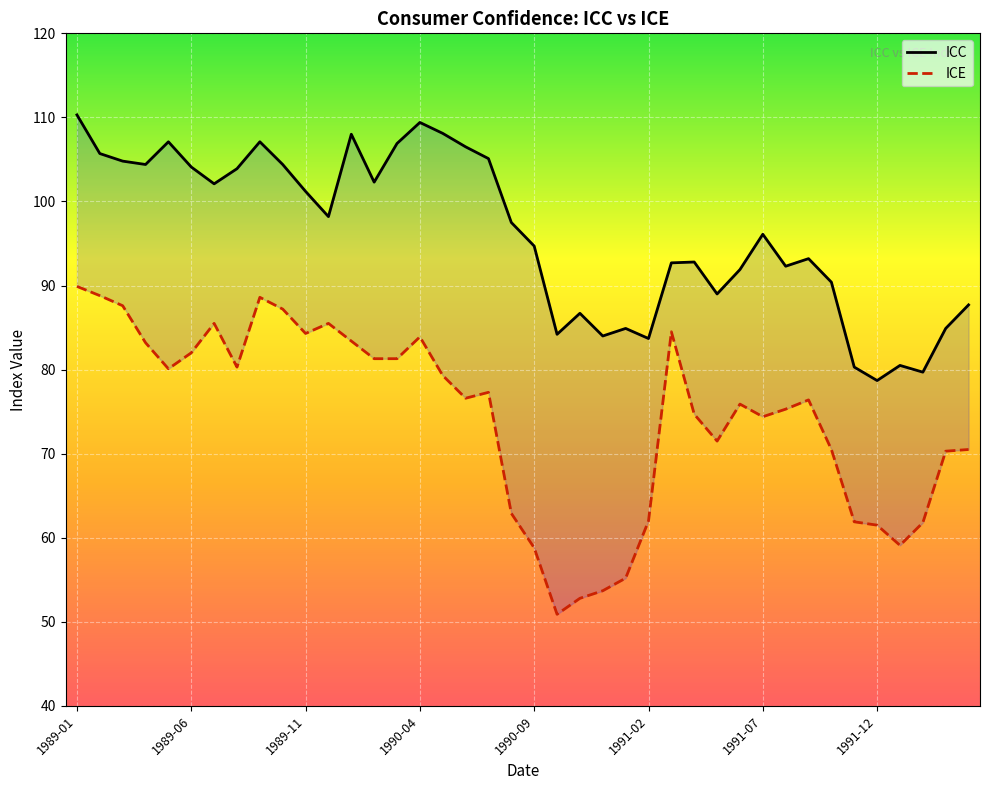

What is the difference between the maximum and second lowest values in the ICC series?

30.6